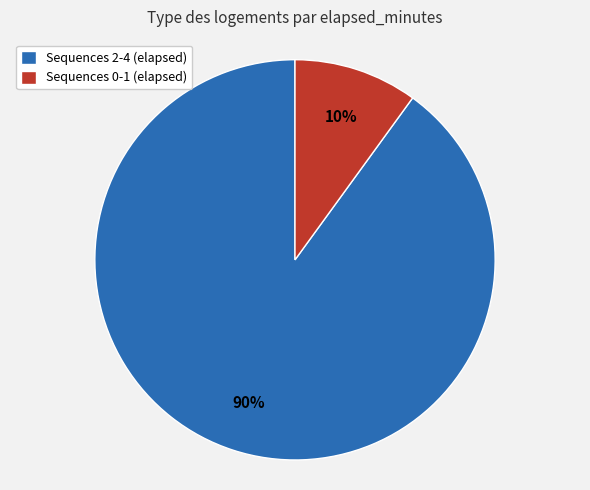

Is there a majority slice in this chart?

Yes